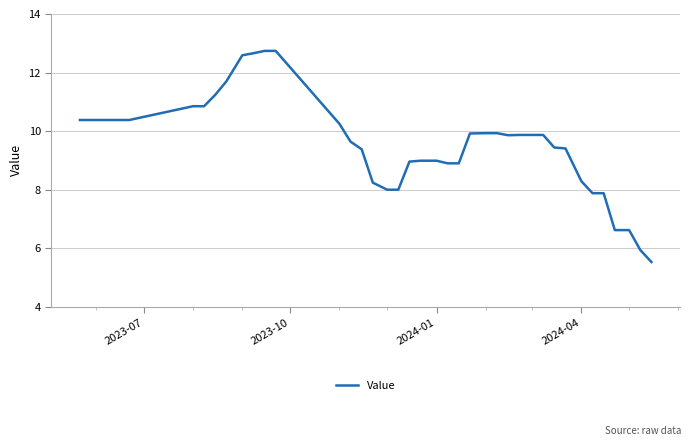

What is the difference between the maximum and minimum values?

7.2